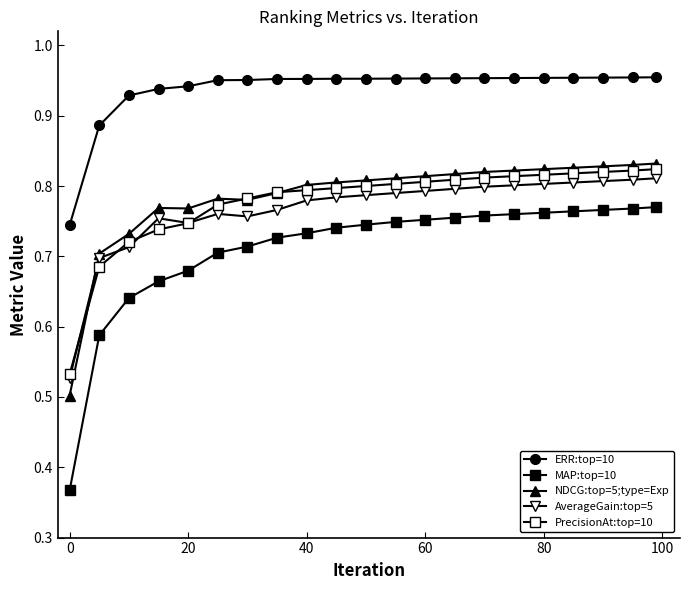

What is the difference between the maximum and minimum values in the NDCG:top=5;type=Exp series?

0.3